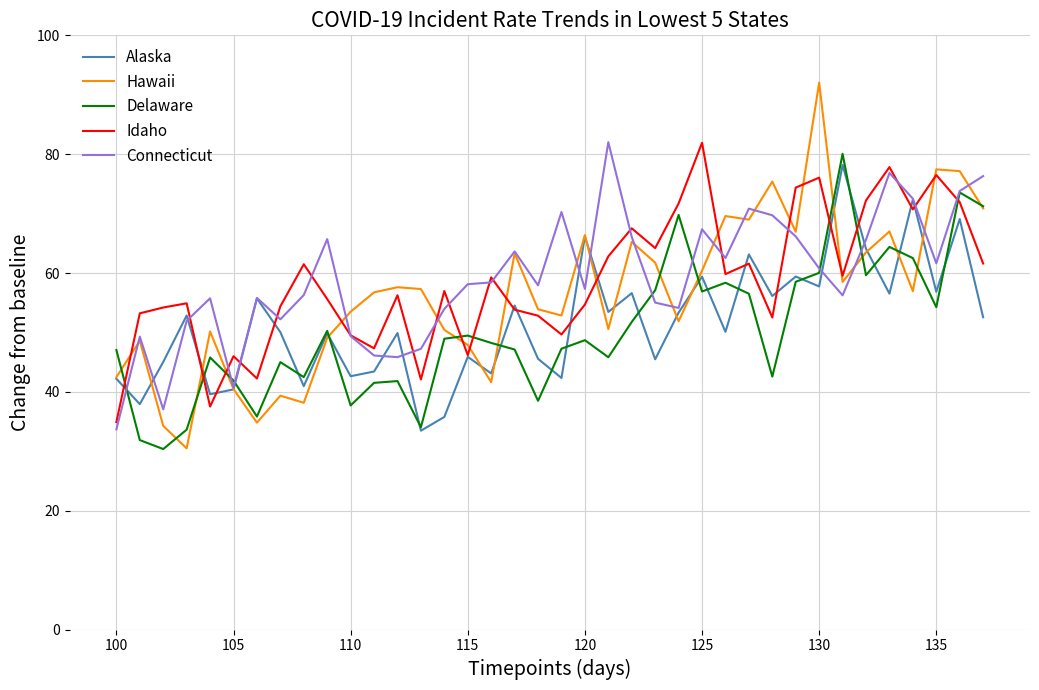

How many lines are shown in the chart?

5